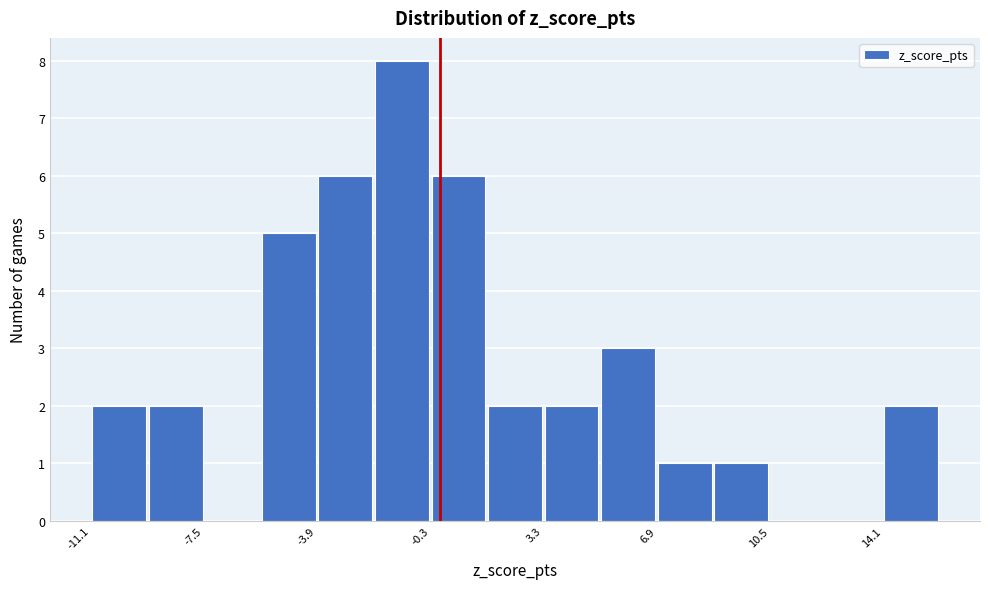

Around what value on the x-axis is the tallest bar? Give the approximate position of its centre, as read against the axis.

-1.0